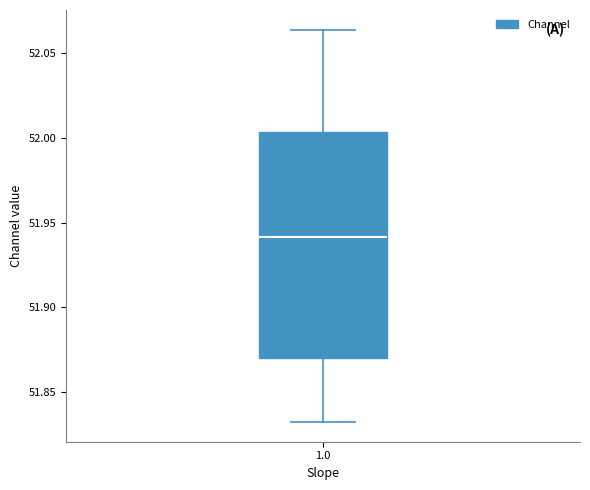

Transcribe this box plot: give where the median line is, the range the box spans, and where the two whiskers end, as read against the y-axis. The values are not printed on the chart, so give them approximately, as read against the axis.

median 51.940, box 51.870 to 52.005, whiskers 51.830 to 52.065